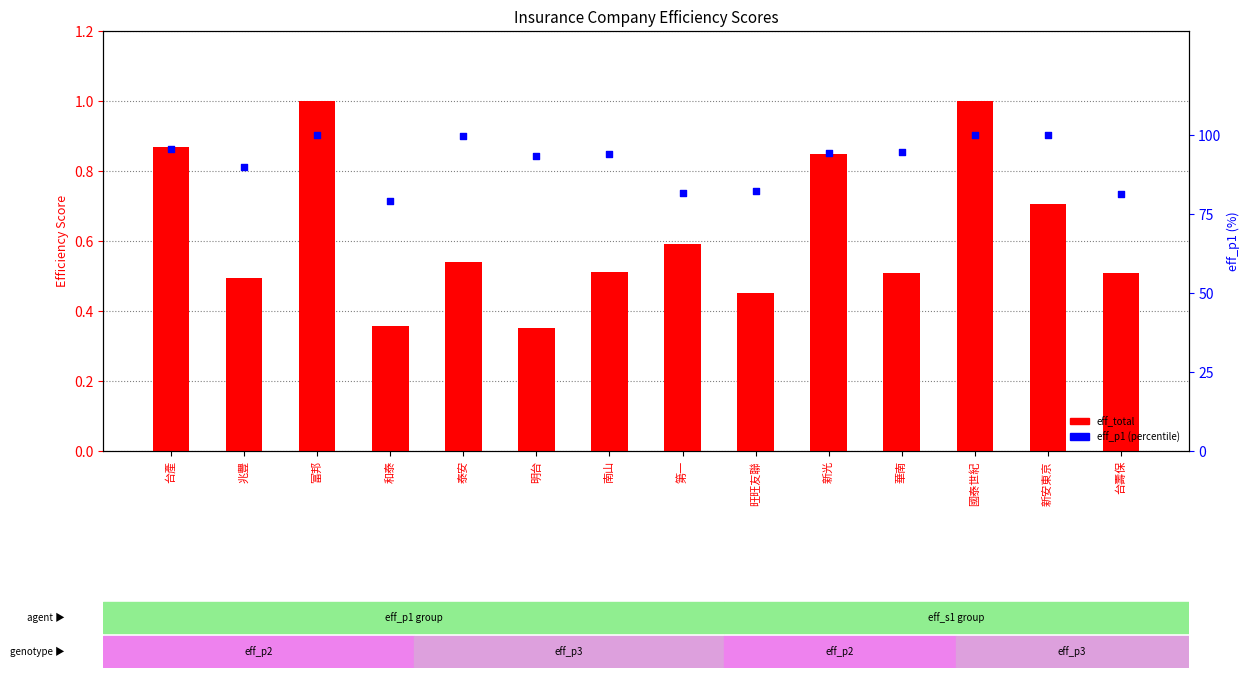

Which series has the largest total across all categories?

eff_p1